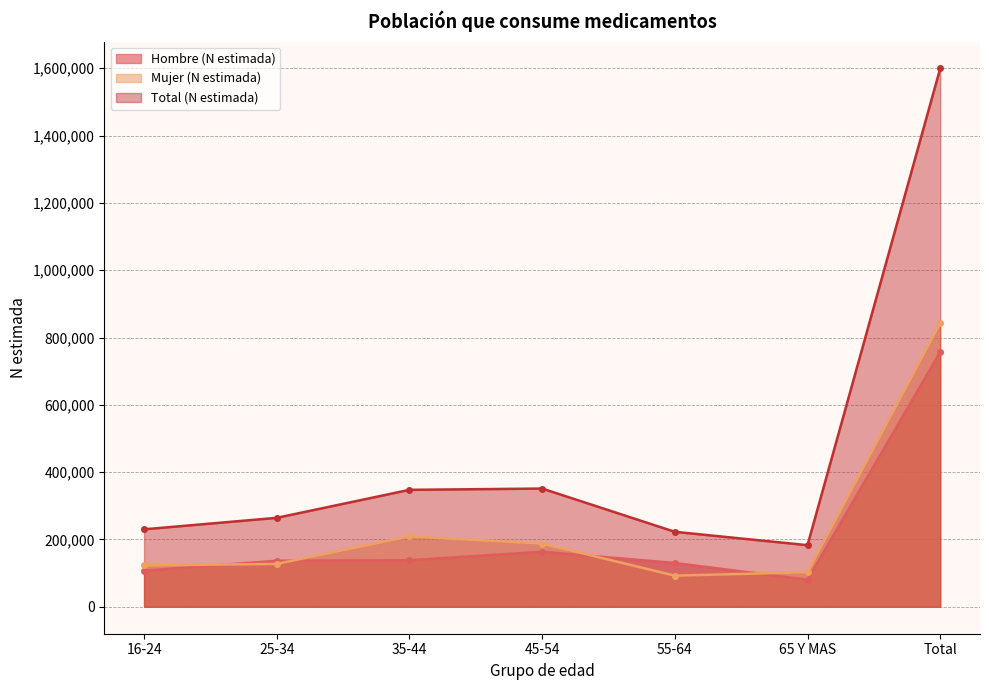

What is the difference between the second highest and minimum values in the Total (N estimada) series?

168214